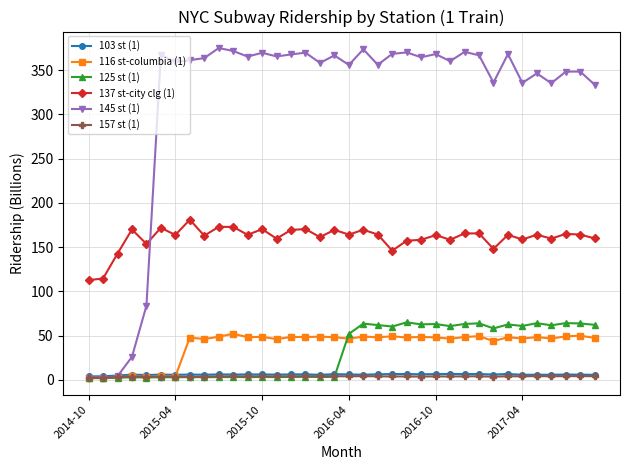

Count the number of data series in this chart.

6